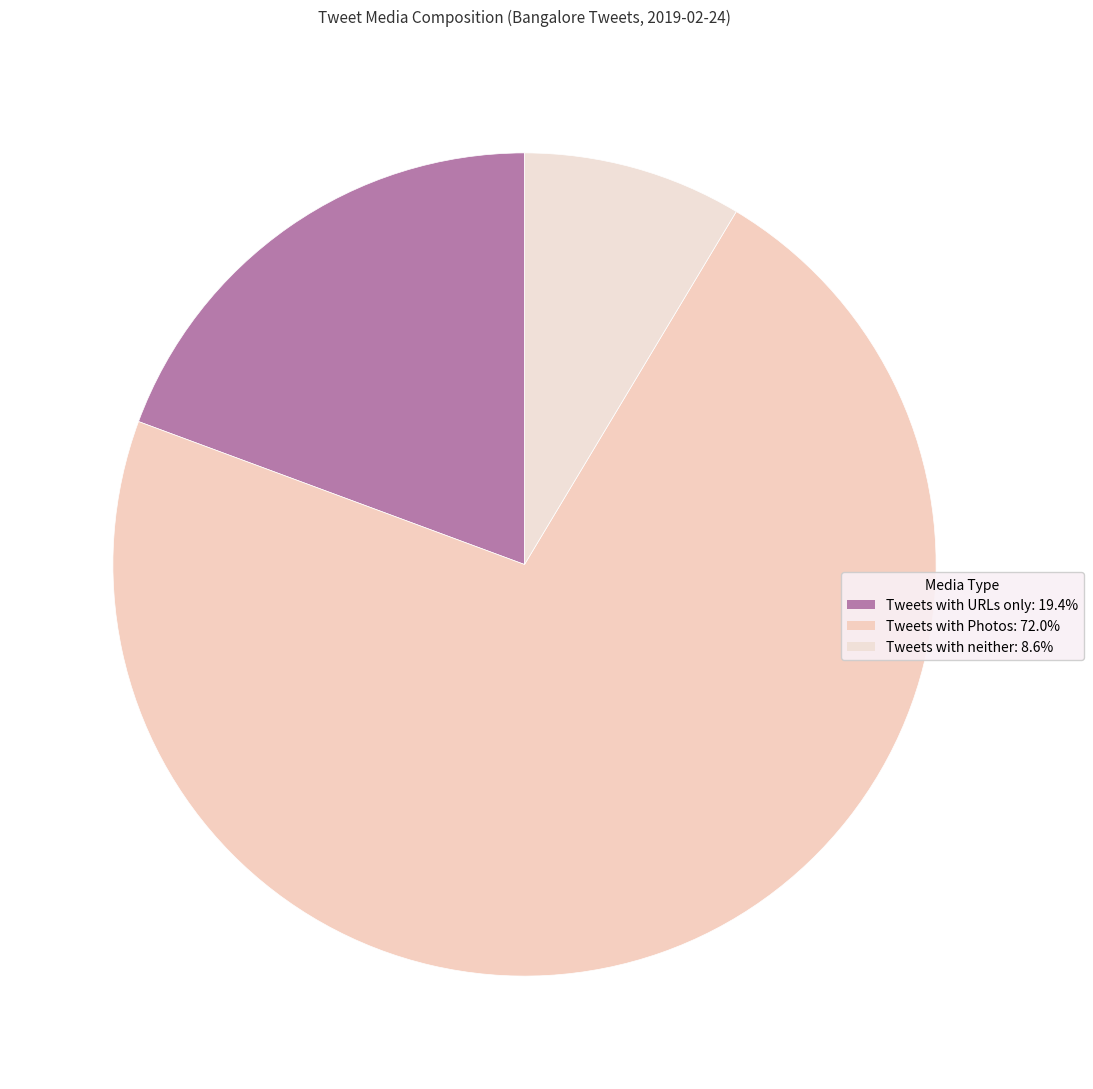

Which category accounts for the majority?

with_photos